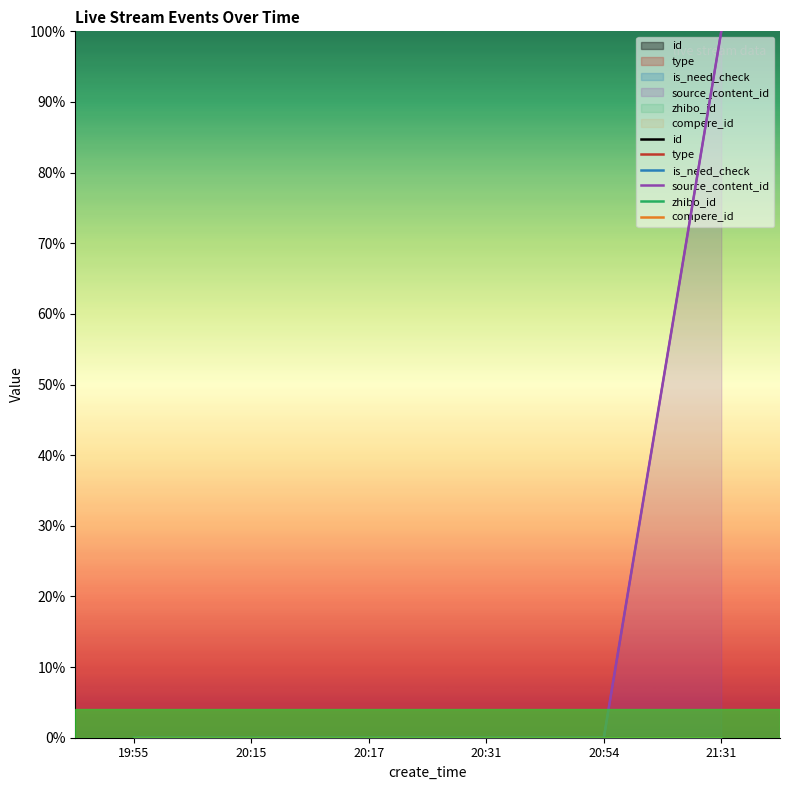

List the labels in order of id value, smallest first.

21:31, 20:54, 20:31, 20:17, 20:15, 19:55